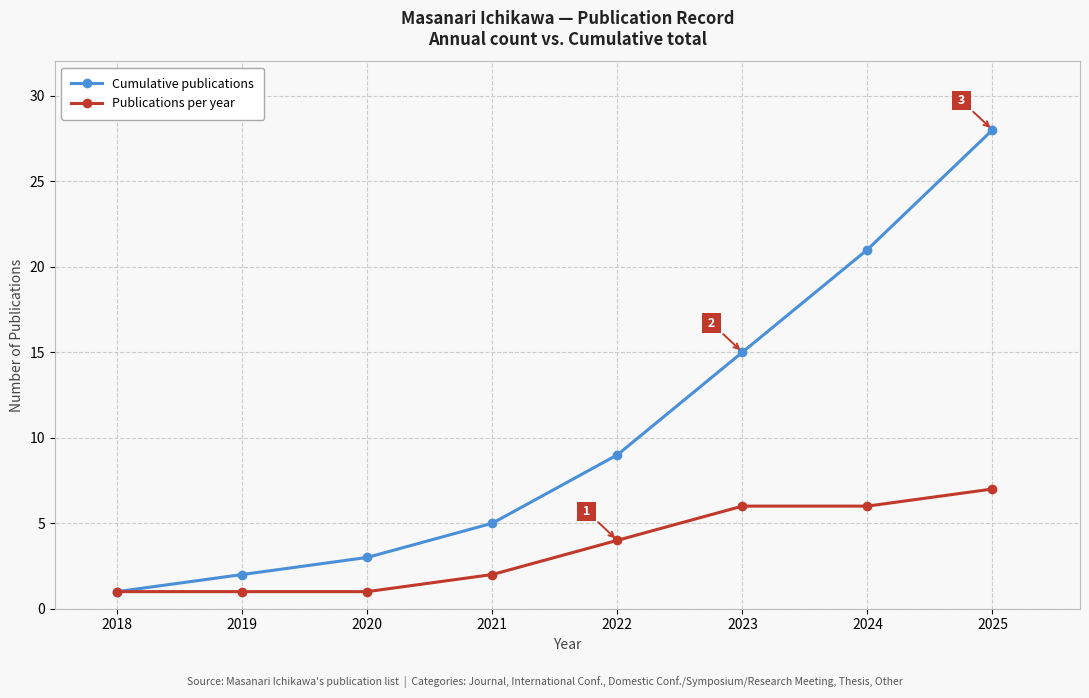

Reading left to right, what are all the values shown in this chart?

Cumulative publications: 2018=1	2019=2	2020=3	2021=5	2022=9	2023=15	2024=21	2025=28
Publications per year: 2018=1	2019=1	2020=1	2021=2	2022=4	2023=6	2024=6	2025=7